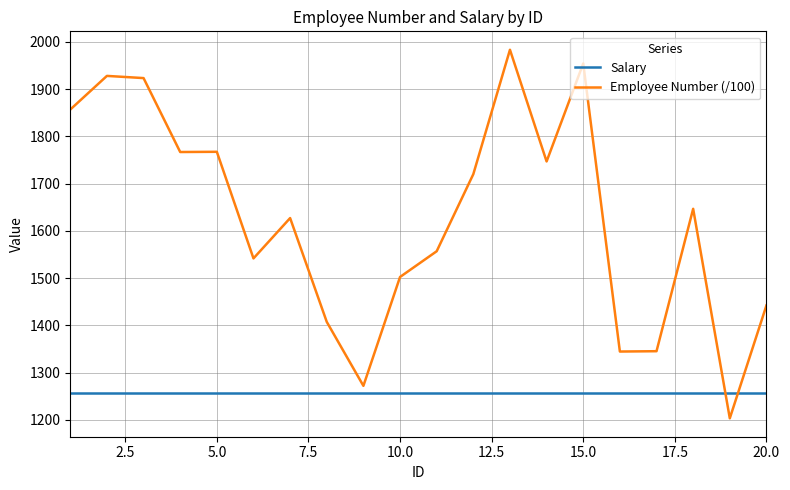

What is the lowest value of the Employee Number (/100) series?

1203.3